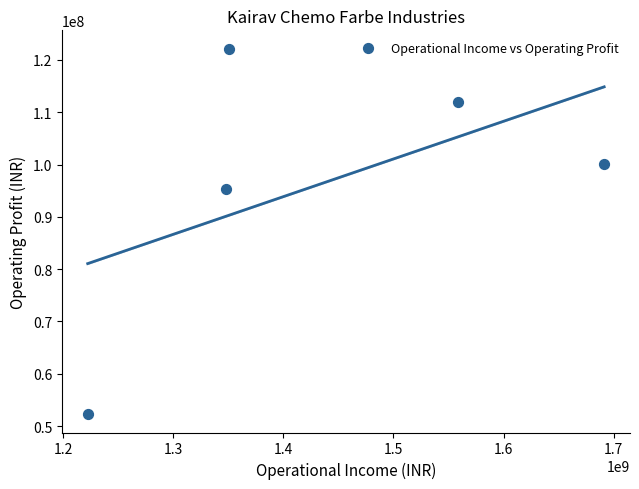

What is the average X value?

1434148679